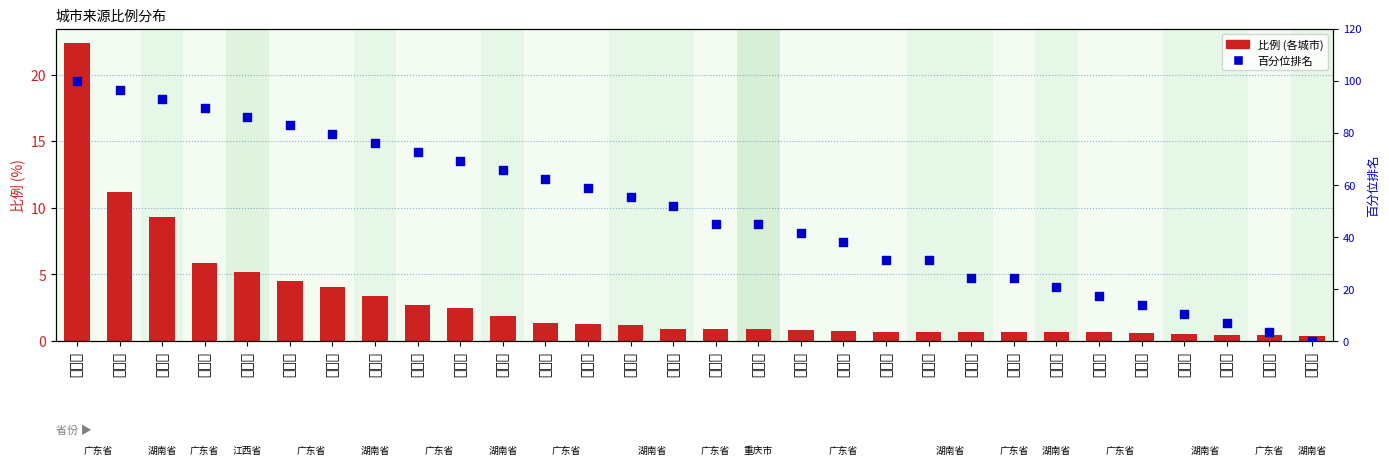

Which series contains the highest Y value?

百分位排名